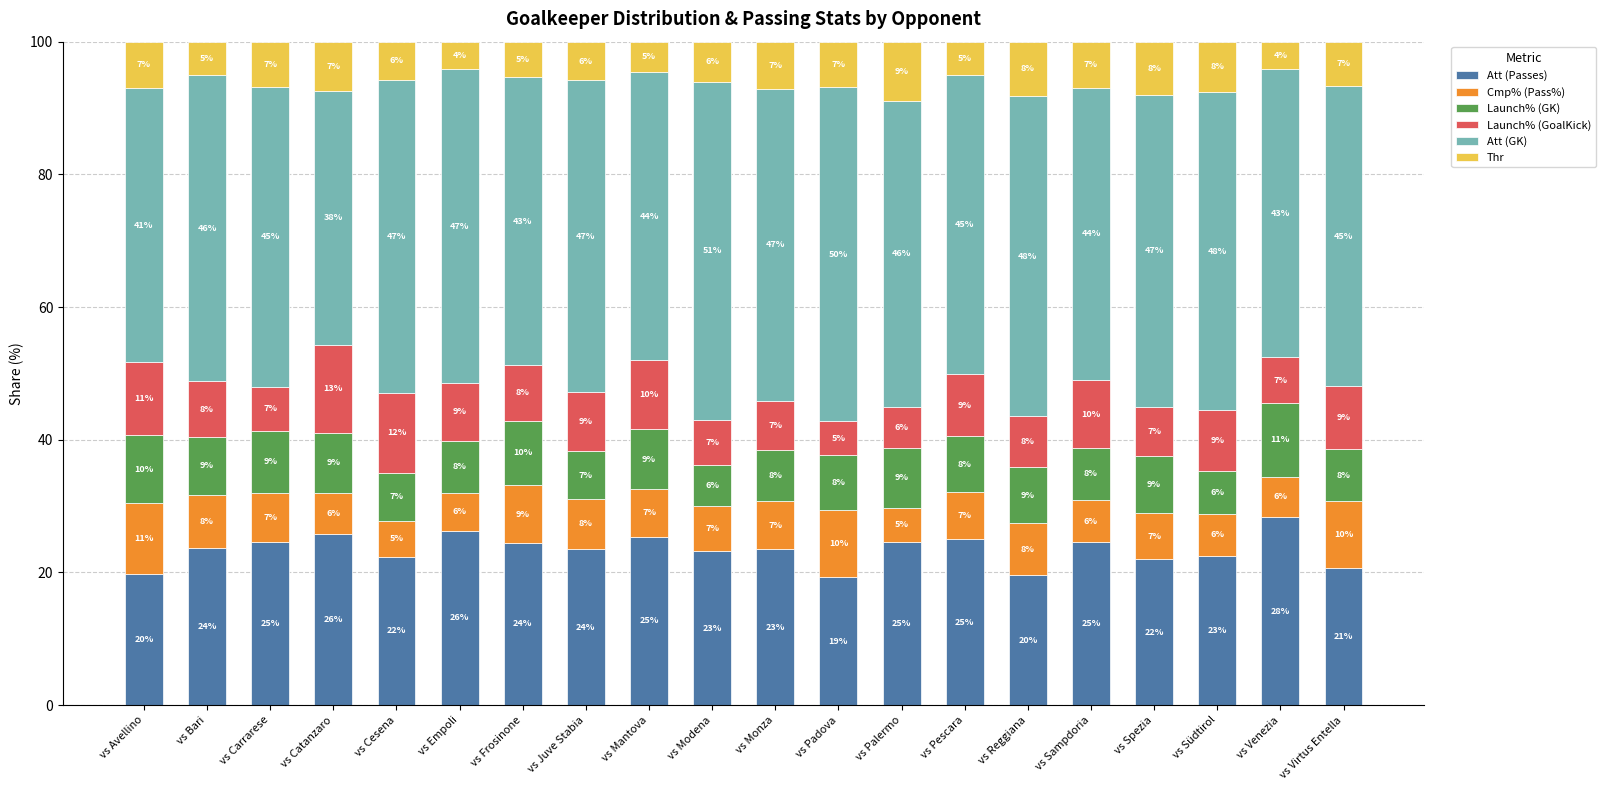

What is the average value of the Att (Passes) series?

23.5